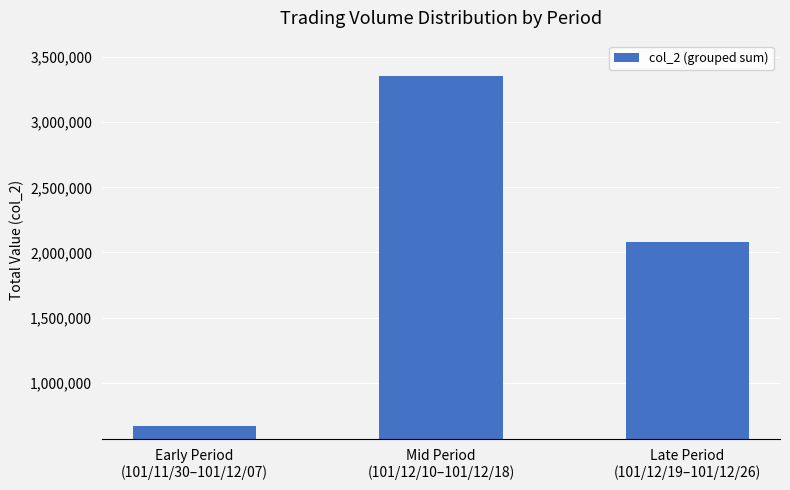

What is the average value?

2033633